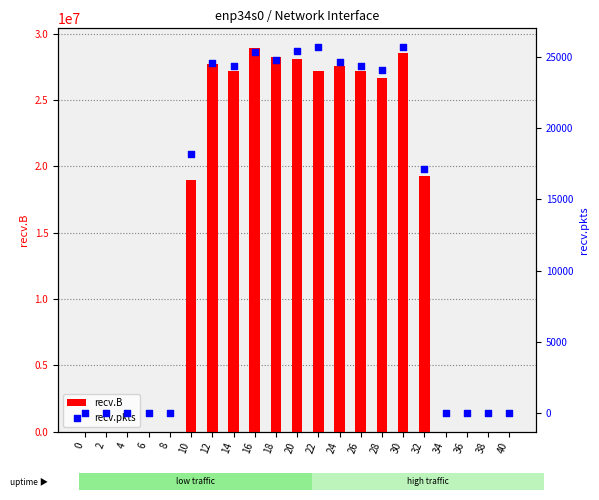

What is the total value across all series at 22?

27195919